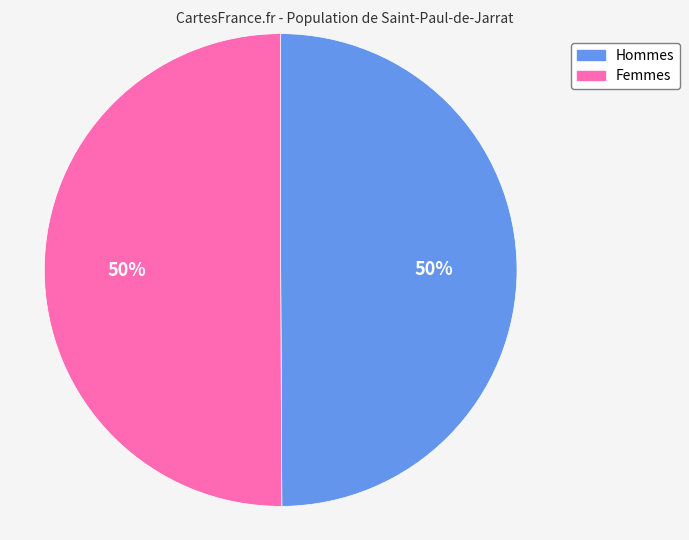

Is it true that Hommes is 42% of the pie?

False